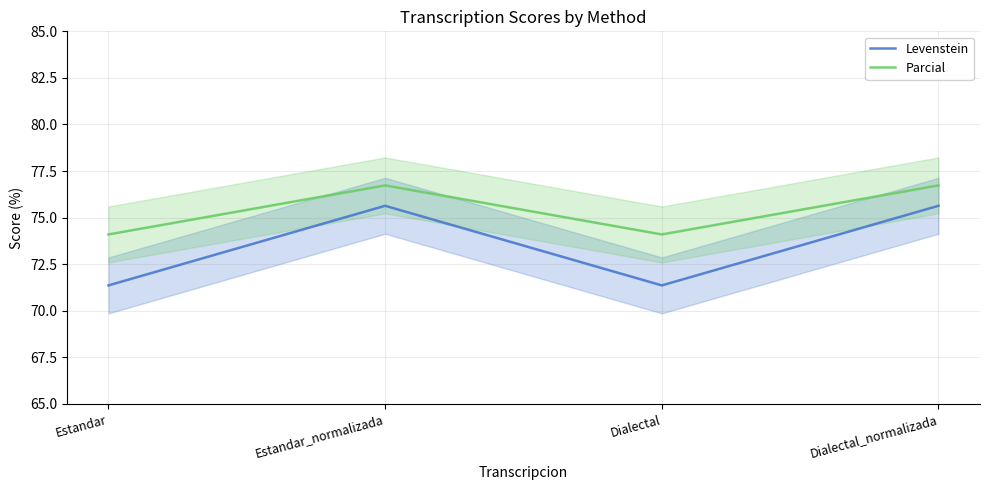

Reading left to right, extract all data points from this chart.

Levenstein: Estandar=71.4	Estandar_normalizada=75.6	Dialectal=71.4	Dialectal_normalizada=75.6
Parcial: Estandar=74.1	Estandar_normalizada=76.7	Dialectal=74.1	Dialectal_normalizada=76.7